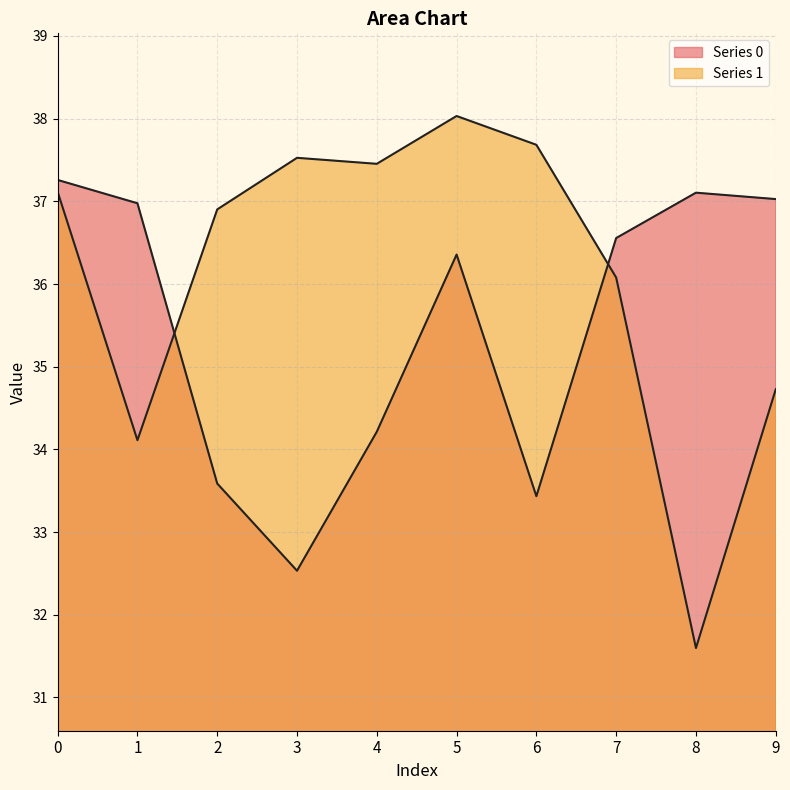

Where is Series 1 nearest to the value 34?

1